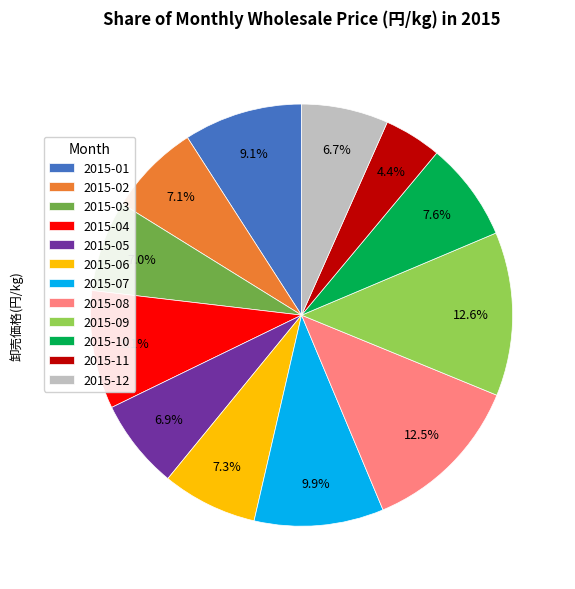

What portion of the pie excludes 2015-12?

93.3%